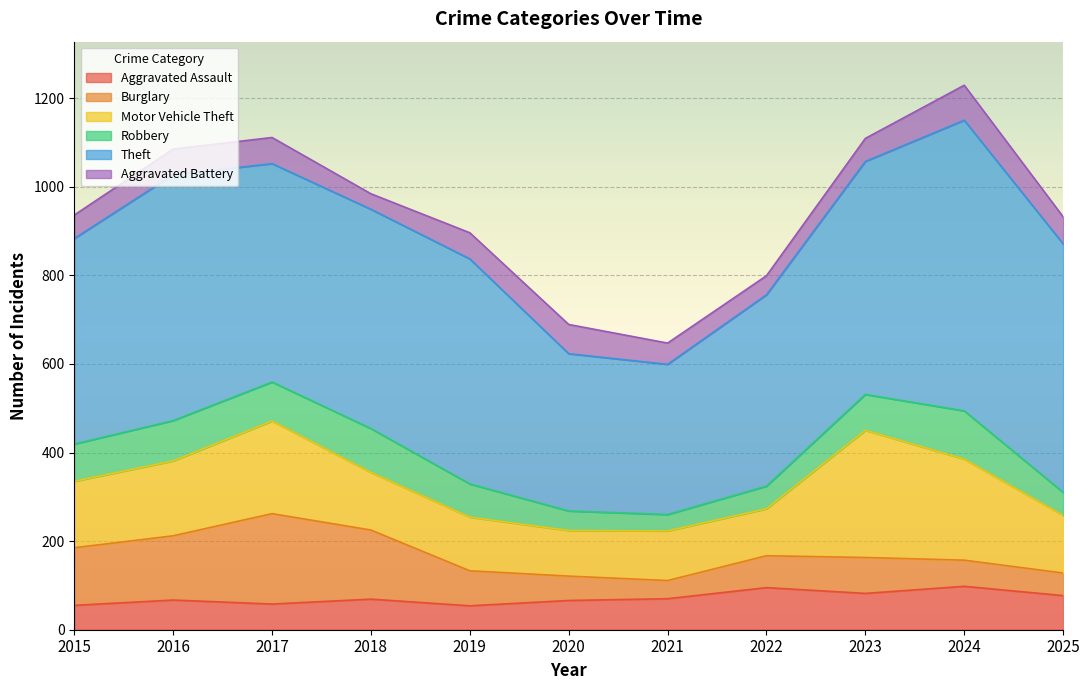

What is the approximate value of Robbery at 2021?

37